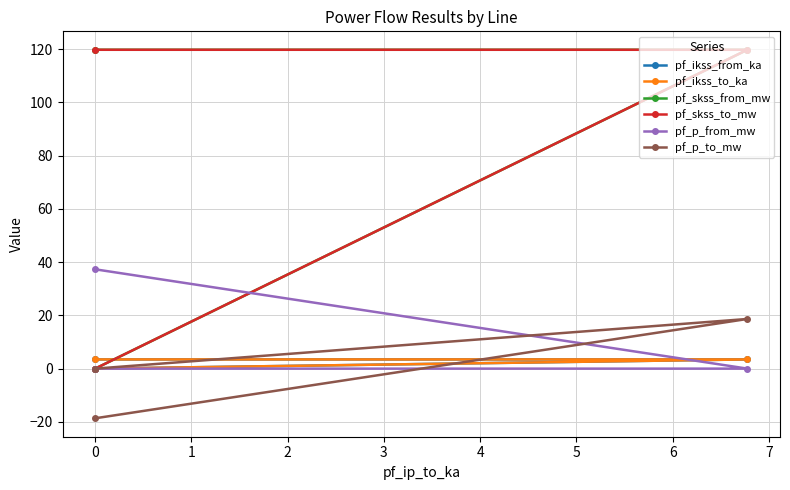

Reading right to left, extract all data points from this chart.

pf_ikss_from_ka: 0.0	3.5	3.5
pf_ikss_to_ka: 0.0	3.5	3.5
pf_skss_from_mw: 0.0	119.8	119.8
pf_skss_to_mw: 0.0	119.8	119.8
pf_p_from_mw: 0.0	-0.0	37.3
pf_p_to_mw: 0.0	18.7	-18.7